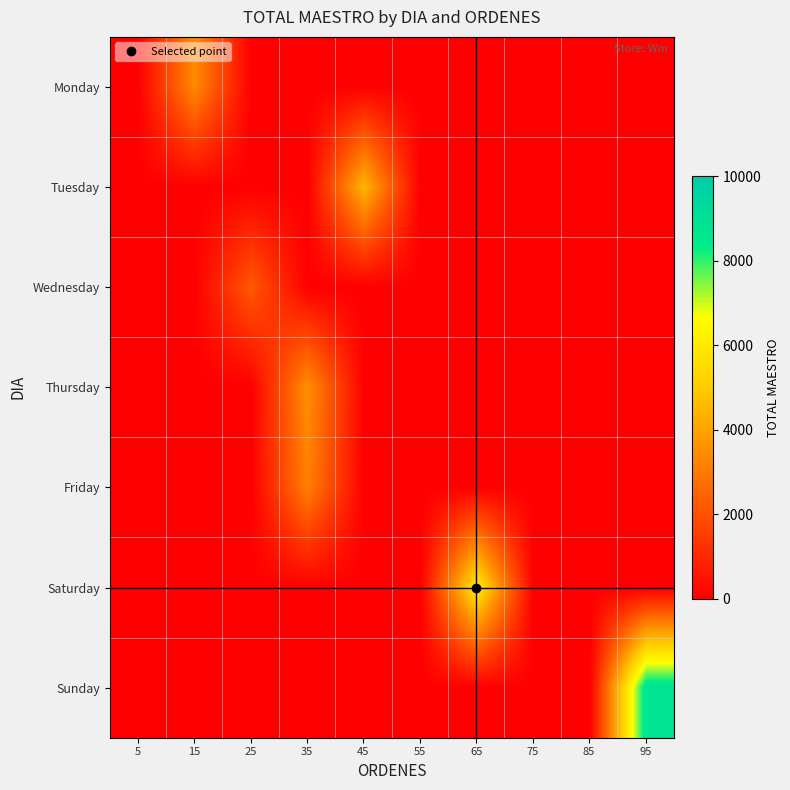

Reading left to right, list all the values displayed in this chart.

Monday: 5=0.0	15=3379.0	25=0.0	35=0.0	45=0.0	55=0.0	65=0.0	75=0.0	85=0.0	95=0.0
Tuesday: 5=0.0	15=0.0	25=0.0	35=0.0	45=4450.0	55=0.0	65=0.0	75=0.0	85=0.0	95=0.0
Wednesday: 5=0.0	15=0.0	25=2193.0	35=0.0	45=0.0	55=0.0	65=0.0	75=0.0	85=0.0	95=0.0
Thursday: 5=0.0	15=0.0	25=0.0	35=3523.0	45=0.0	55=0.0	65=0.0	75=0.0	85=0.0	95=0.0
Friday: 5=0.0	15=0.0	25=0.0	35=3151.0	45=0.0	55=0.0	65=0.0	75=0.0	85=0.0	95=0.0
Saturday: 5=0.0	15=0.0	25=0.0	35=0.0	45=0.0	55=0.0	65=5972.0	75=0.0	85=0.0	95=0.0
Sunday: 5=0.0	15=0.0	25=0.0	35=0.0	45=0.0	55=0.0	65=0.0	75=0.0	85=0.0	95=8848.1